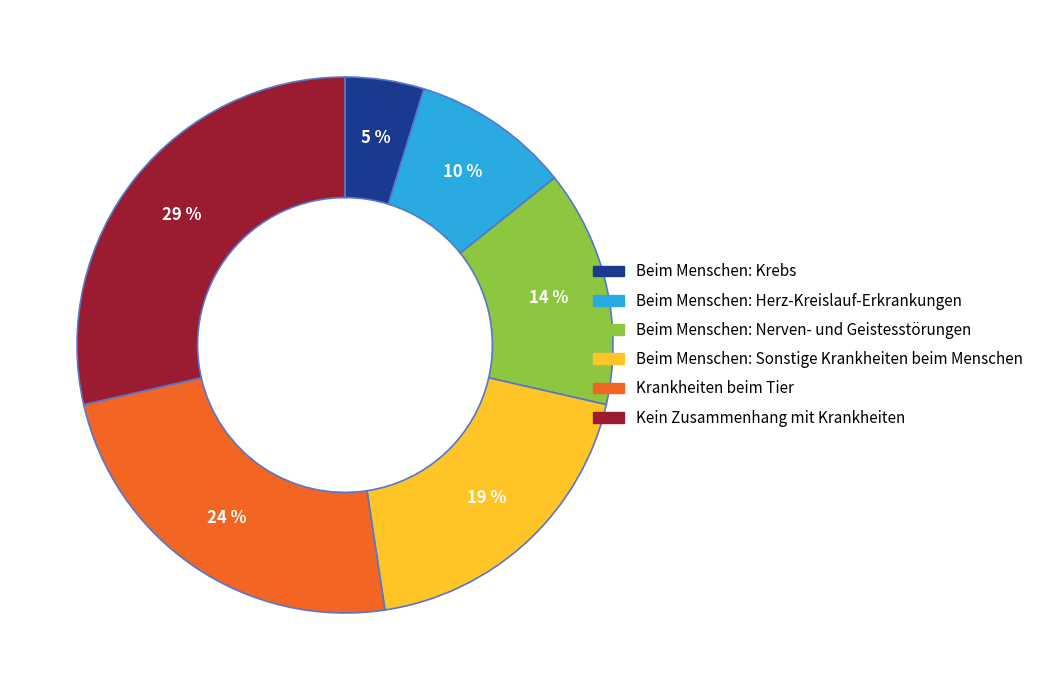

Count the number of slices in the pie.

6